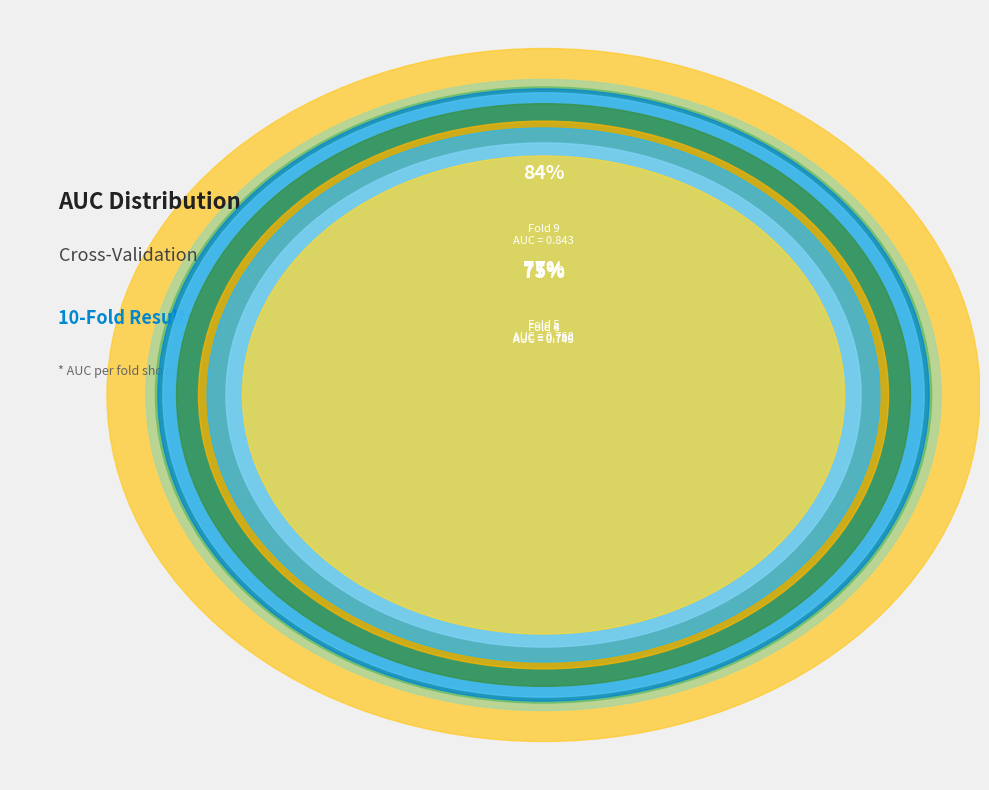

How many segments does this pie chart have?

10